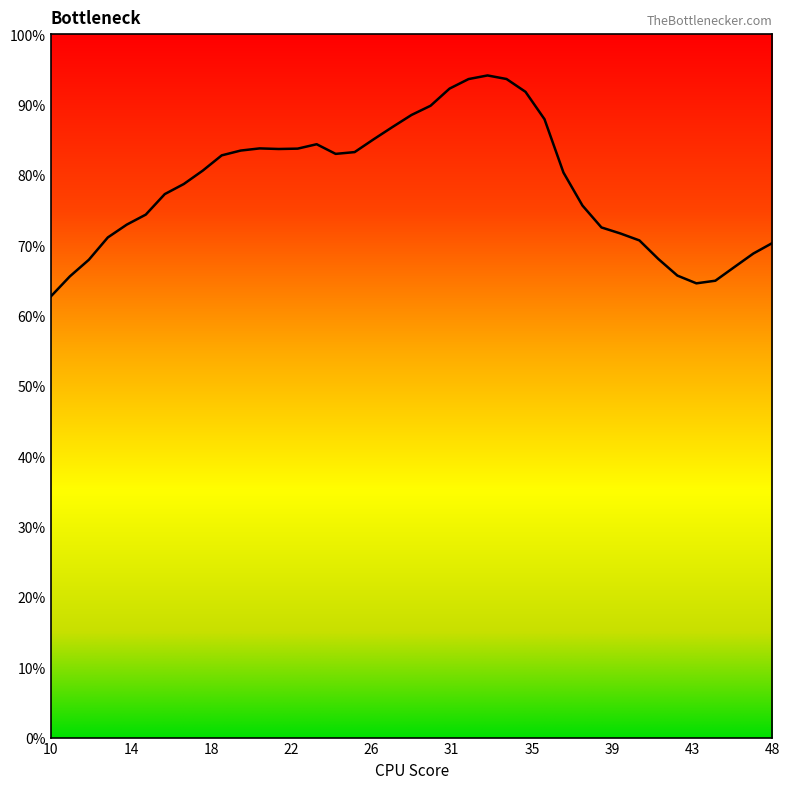

What is the maximum value shown in the chart?

94.1